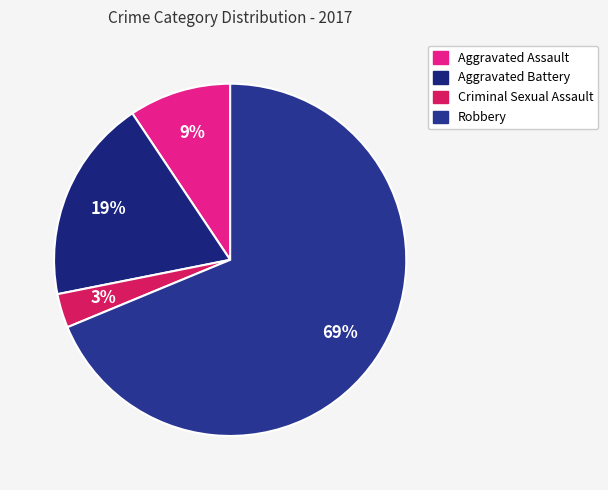

How many segments does this pie chart have?

4